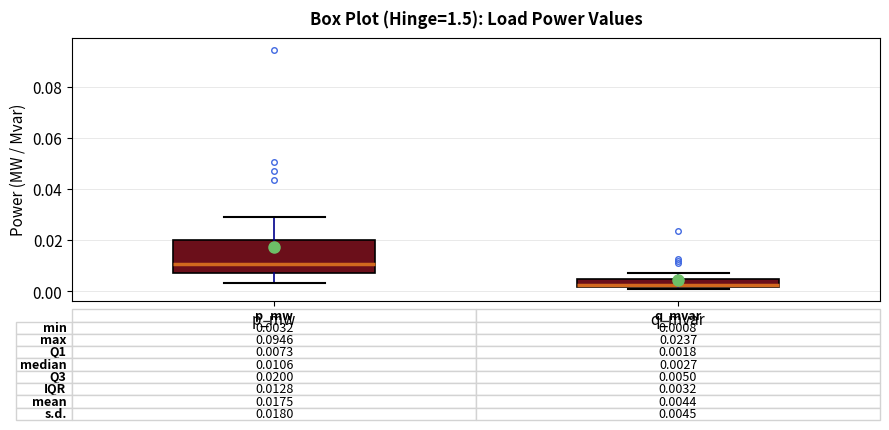

Which box is the tallest, from its lower edge to its upper edge?

p_mw